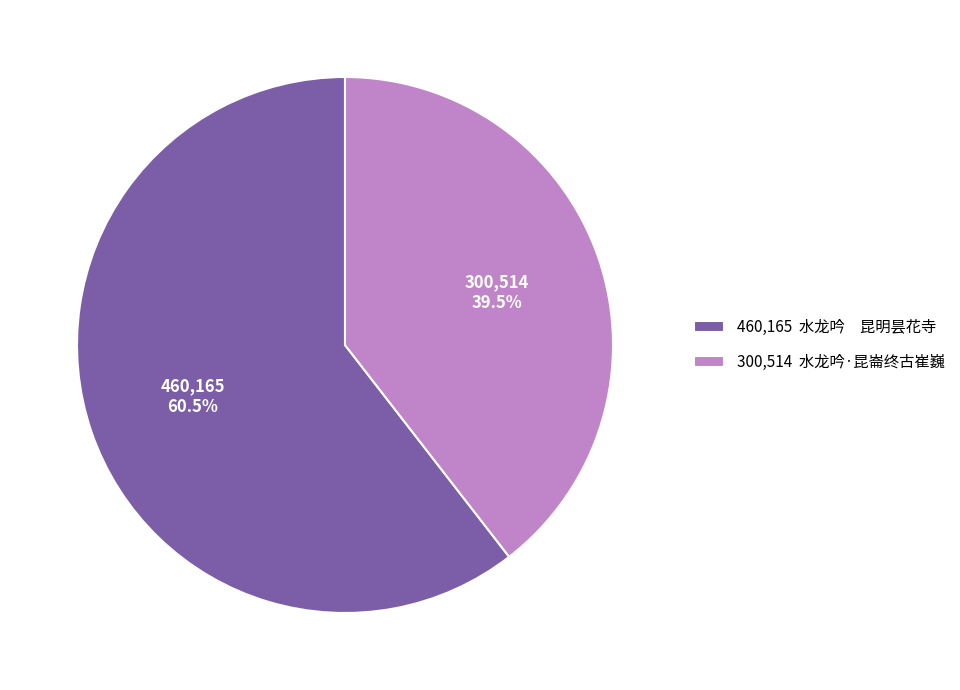

Combined, do 460,165 水龙吟 昆明昙花寺 and 300,514 水龙吟·昆崙终古崔巍 account for over 50%?

Yes